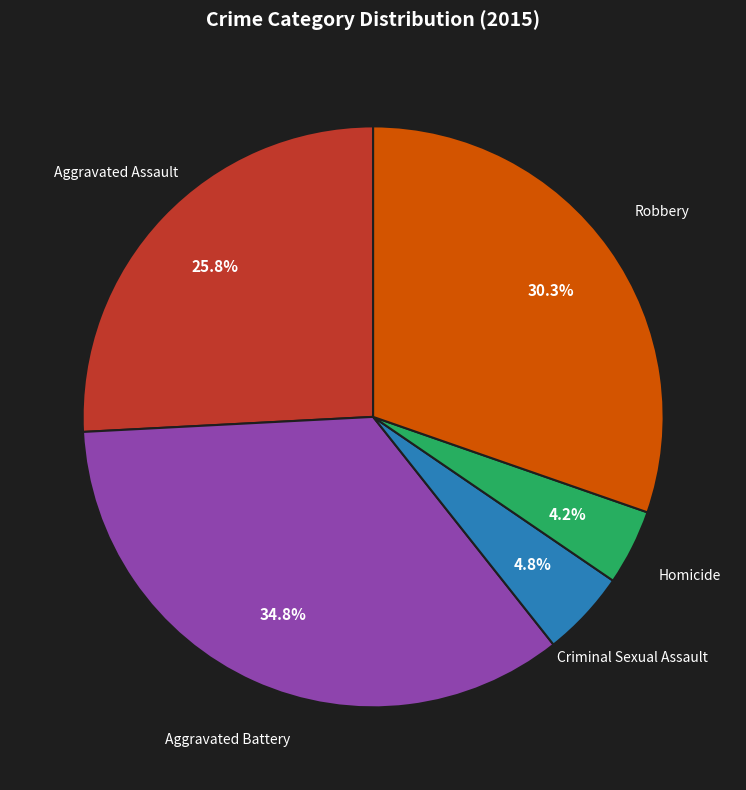

Is there a majority slice in this chart?

No